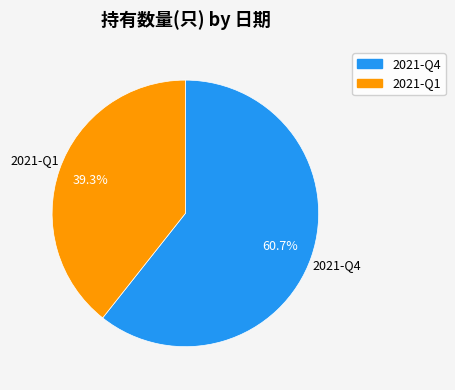

Which has a higher value, 2021-Q1 or 2021-Q4?

2021-Q4